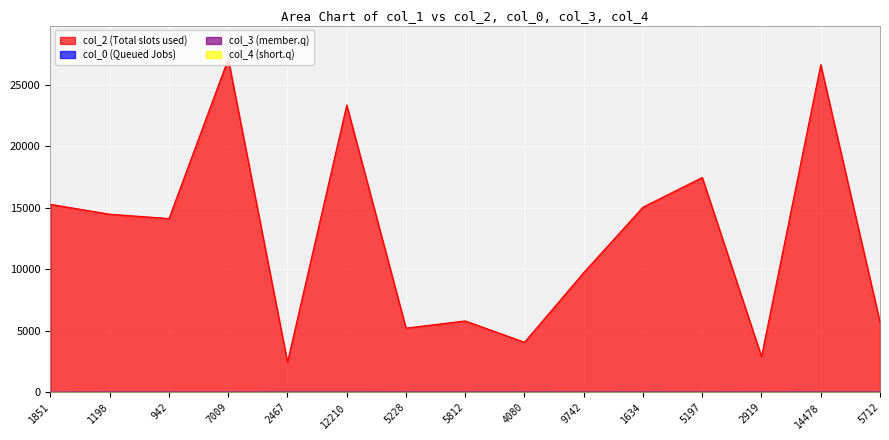

What is the total value across all series at 2467?

2491.9